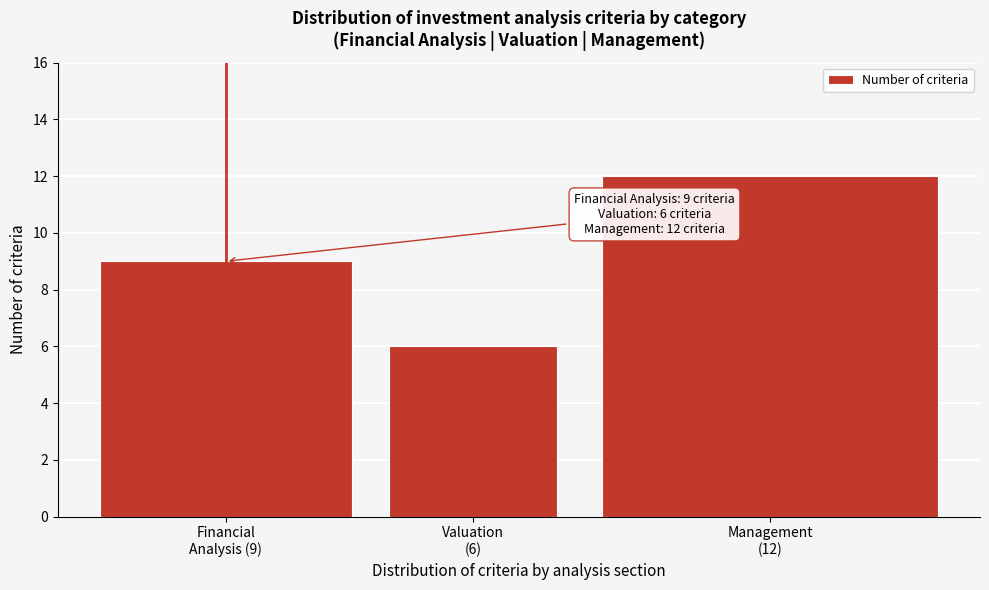

Reading left to right, extract all data points from this chart.

9	6	12